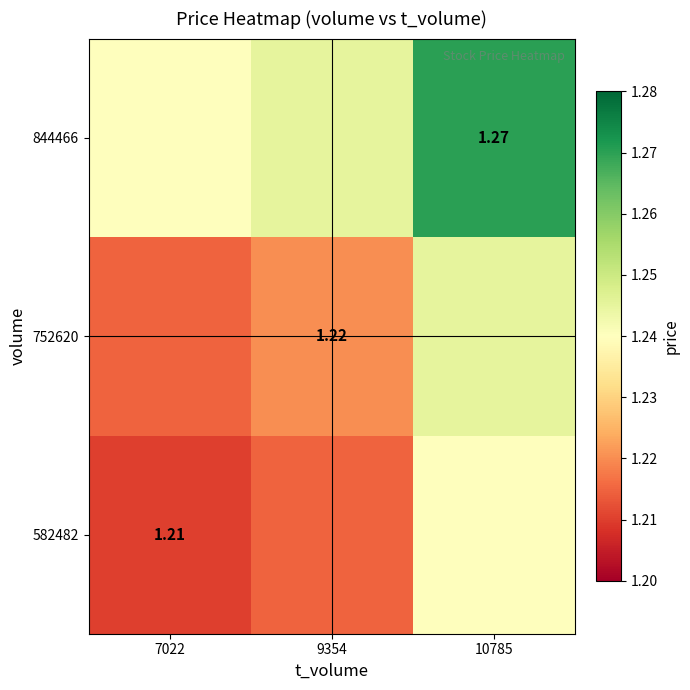

Read the 752620 value at 7022.

1.2